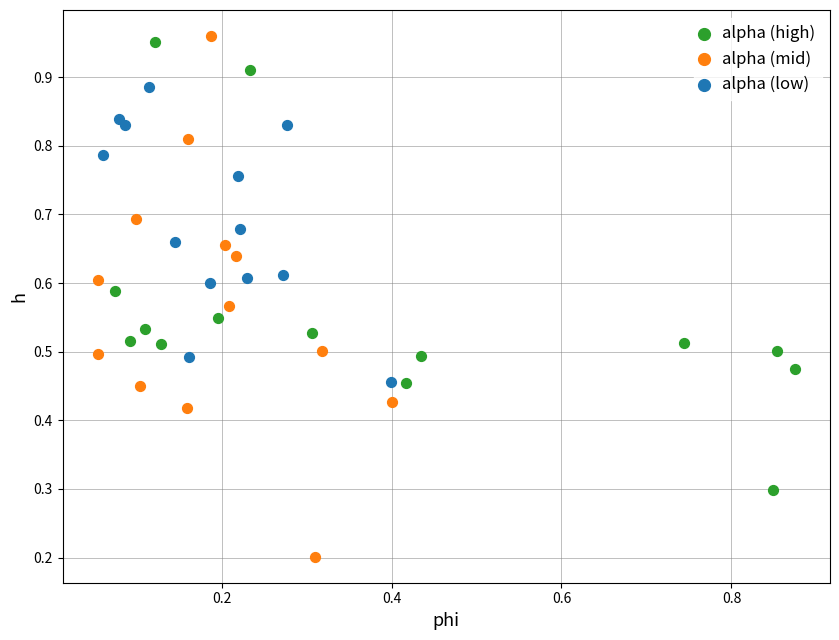

Which series contains the lowest Y value?

alpha (mid)